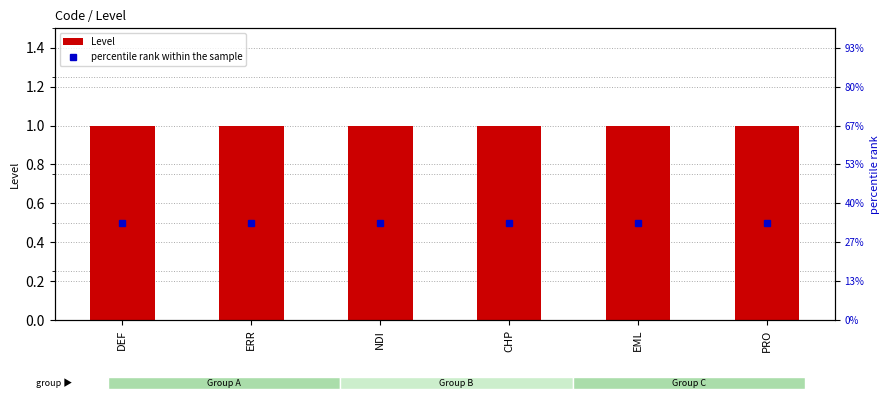

What is the sum of the percentile rank within the sample values at ERR and NDI?

1.0